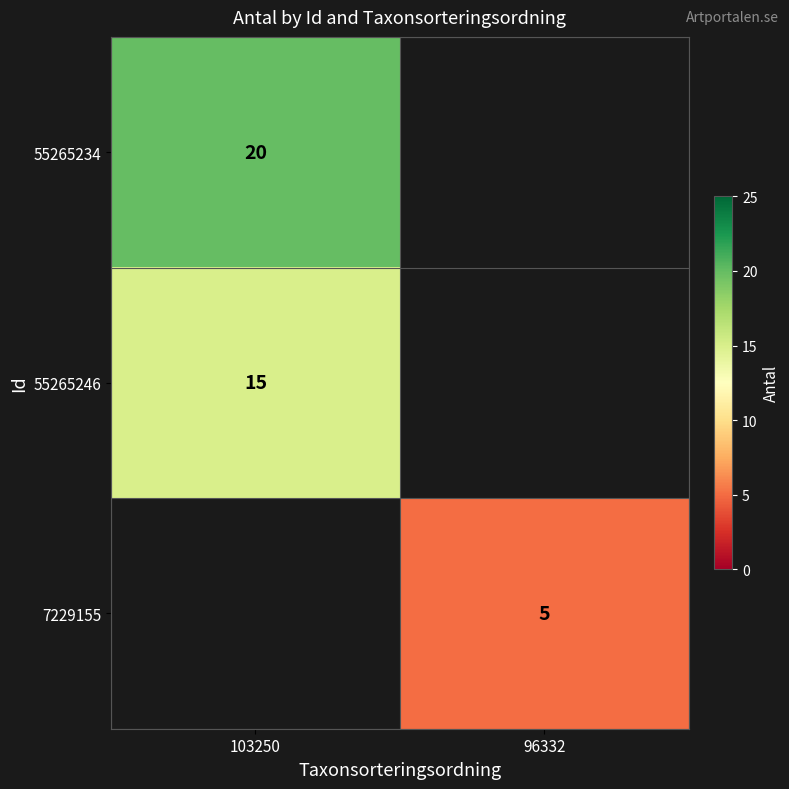

The value of 55265246 at 103250 is 15. True or false?

True